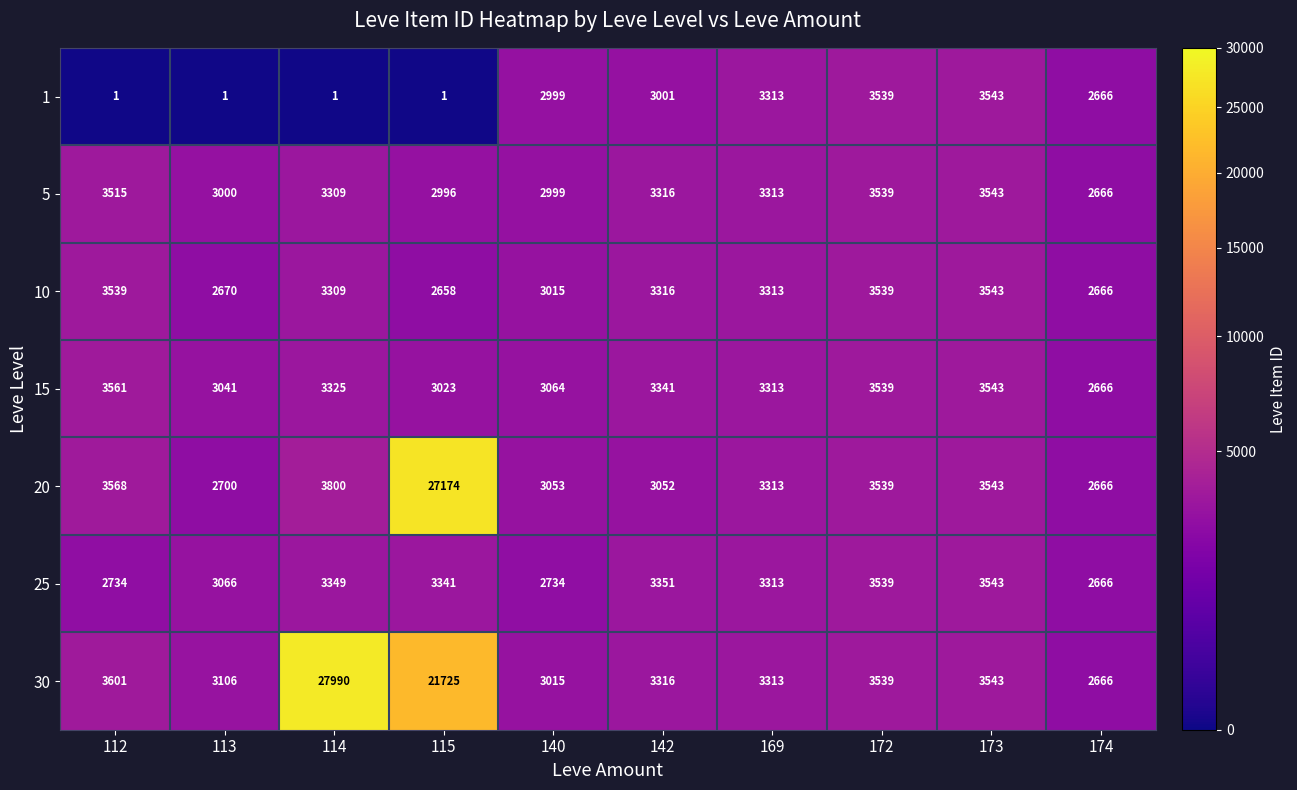

How many data points does each series have?

10